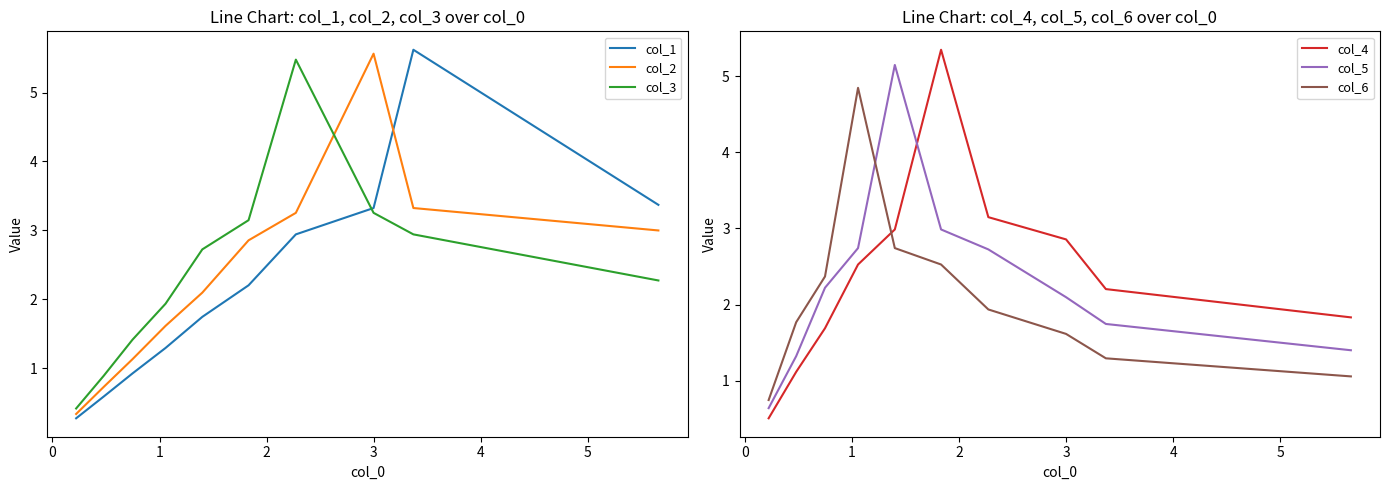

How many lines are shown in the chart?

6